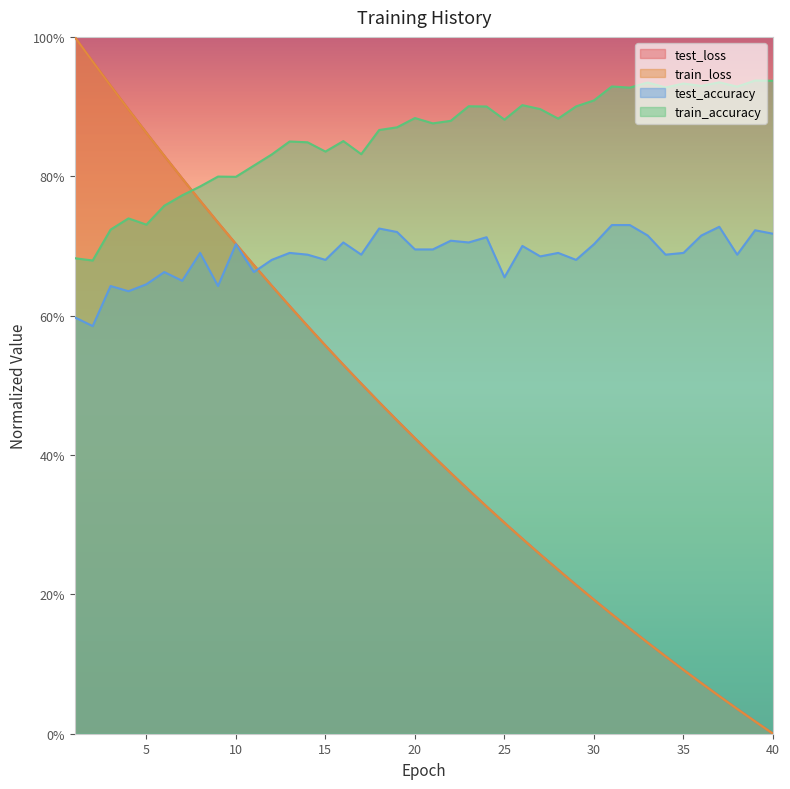

The train_accuracy series shows 0.3 at 7. True or false?

False